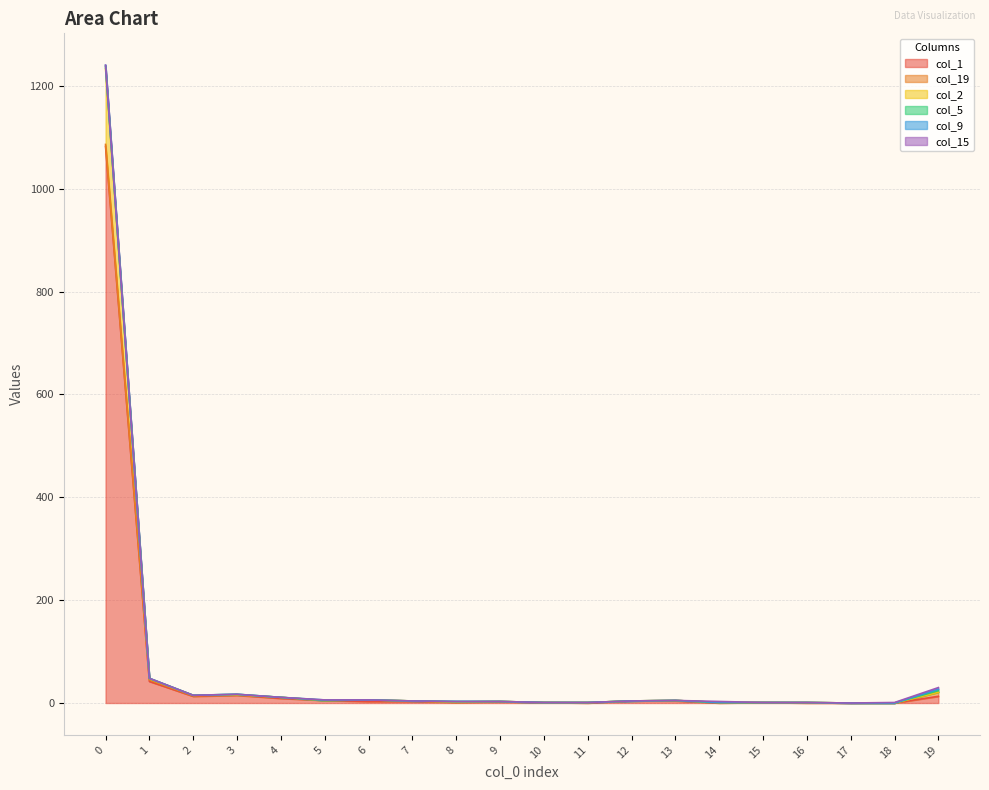

Which series has the largest range (max minus min)?

col_1